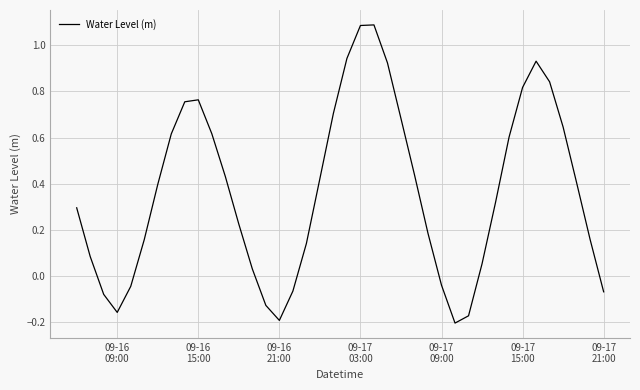

How many lines are shown in the chart?

1